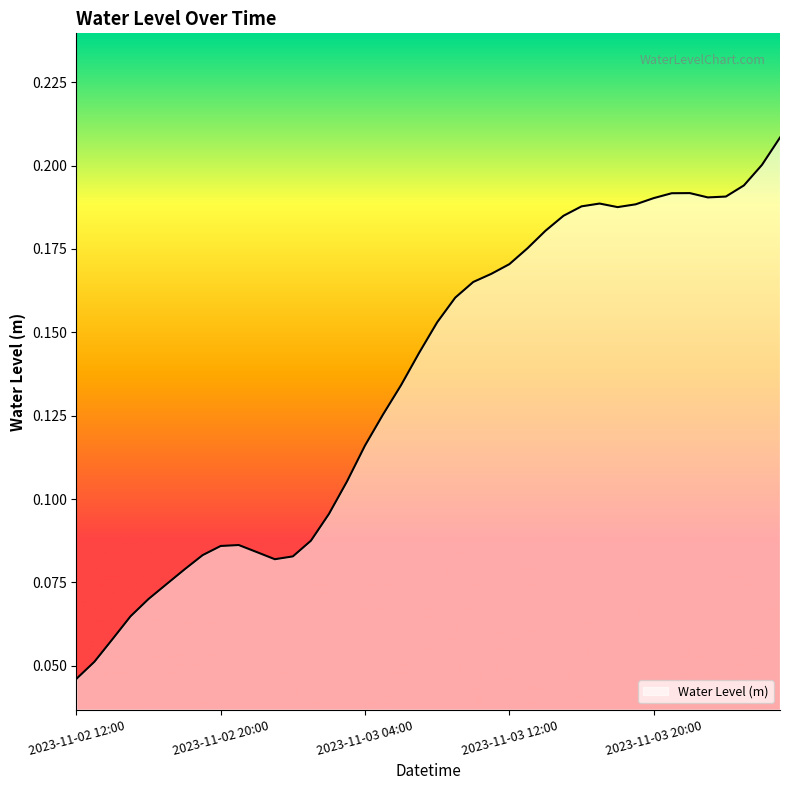

How many lines are shown in the chart?

1